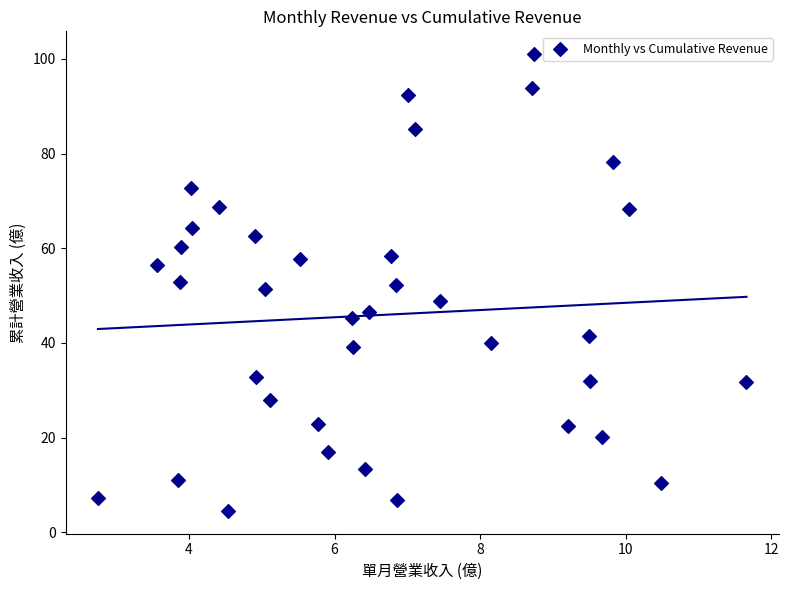

What is the range of Y values (max minus min)?

96.5